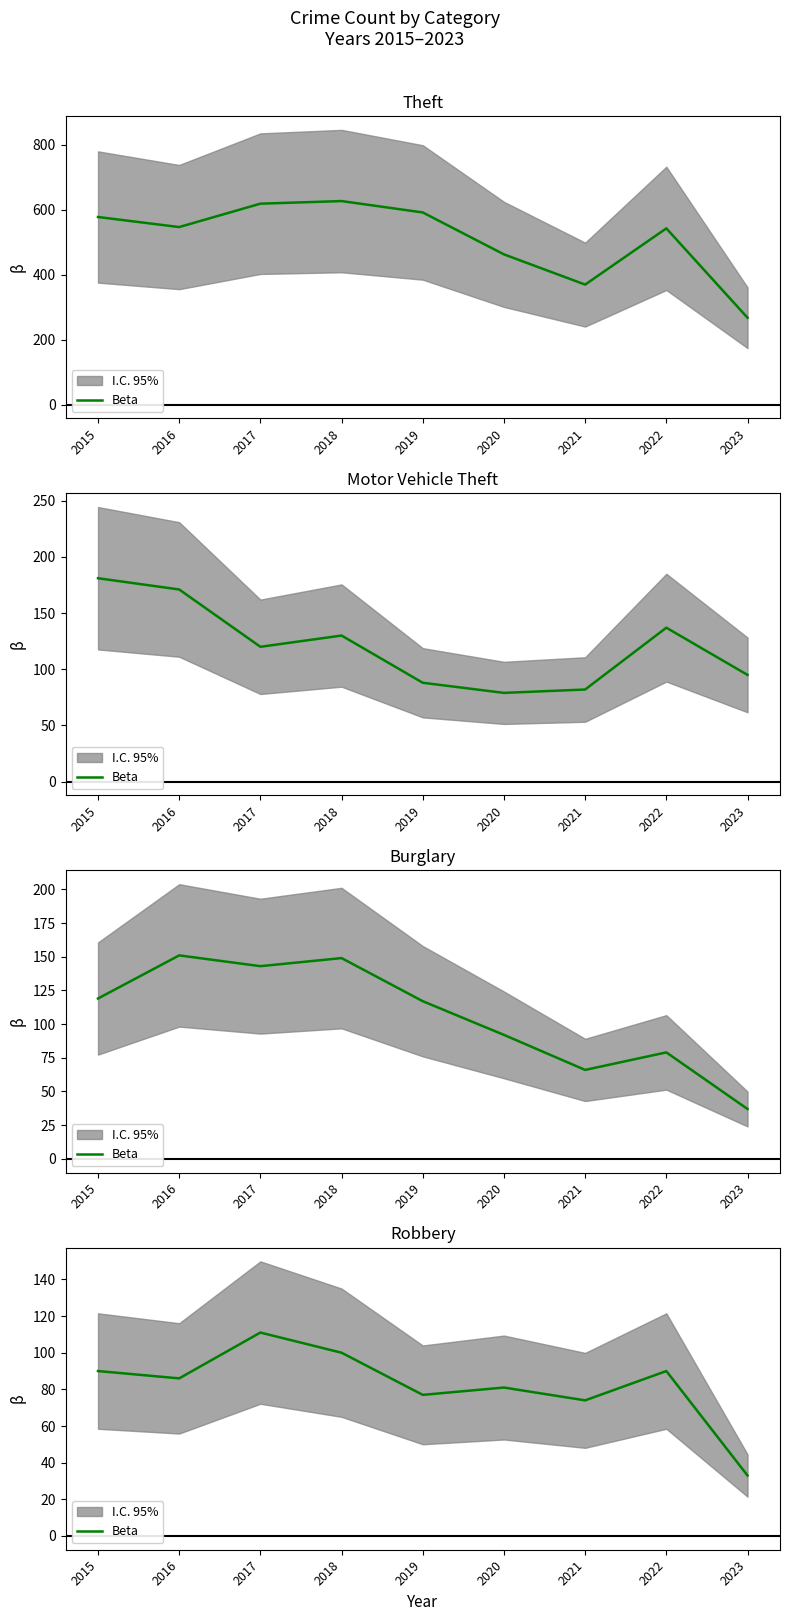

Rank the categories by value from lowest to highest.

2023, 2021, 2019, 2020, 2016, 2015, 2022, 2018, 2017